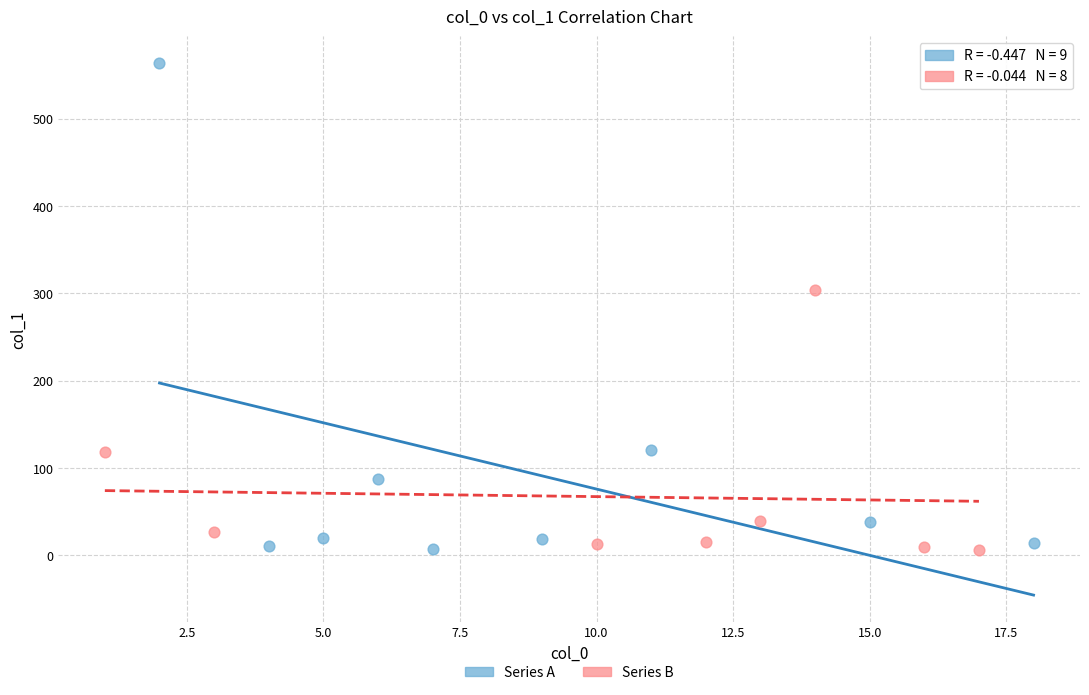

Which series has the largest Y range (max minus min)?

Series A